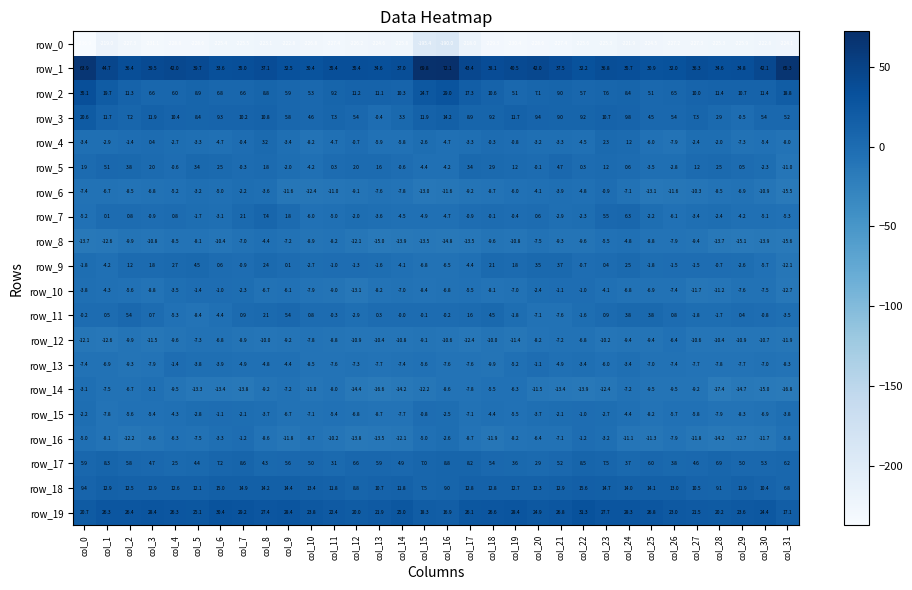

Which series has the largest range (max minus min)?

row_0